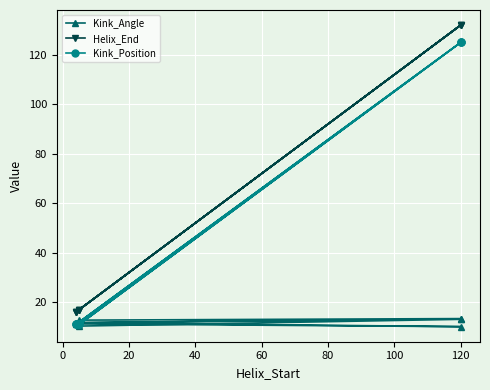

Is the value of Kink_Angle at 100 greater than the value of Helix_End at 100?

No